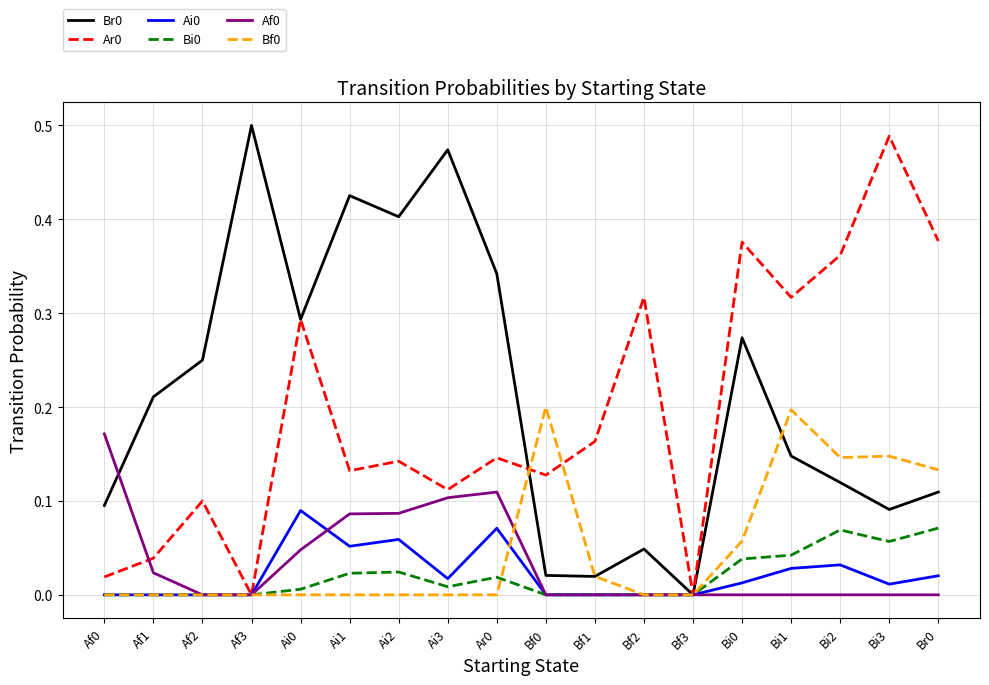

What is the sum of all Af0 values?

0.6